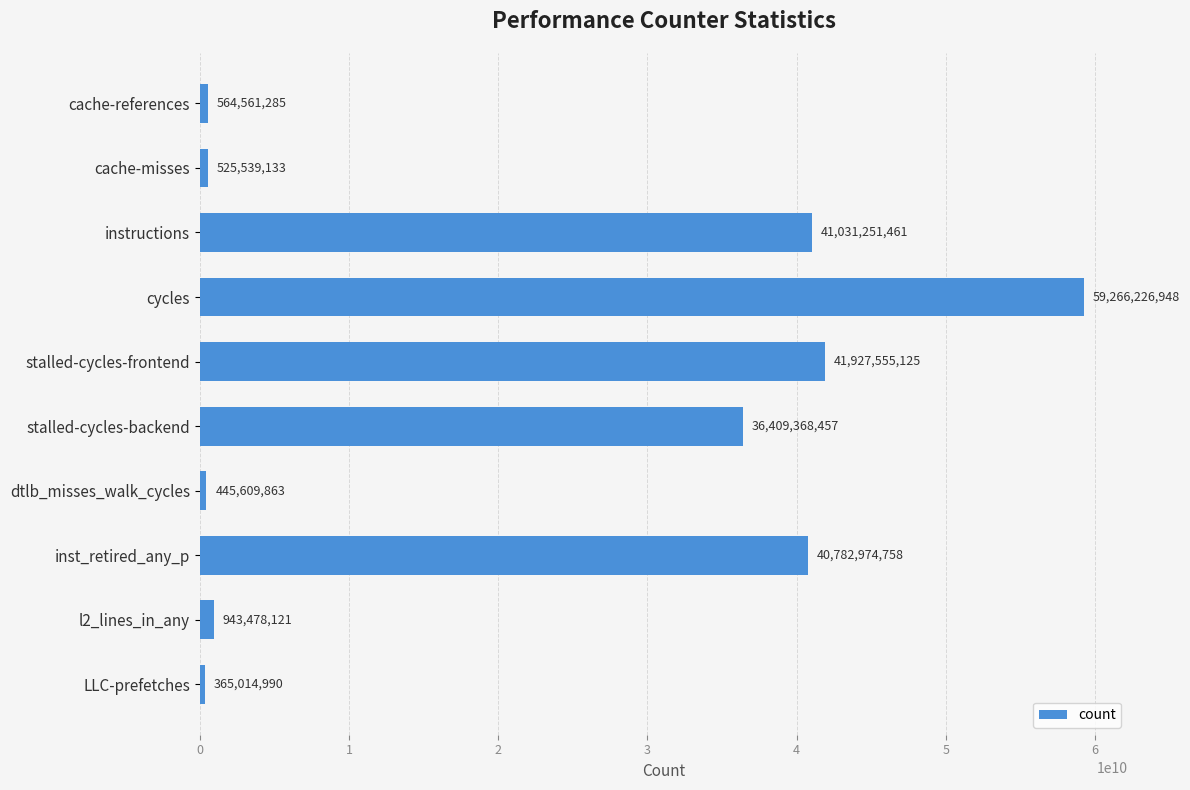

What is the change in value from cache-misses to stalled-cycles-frontend?

+41402015992